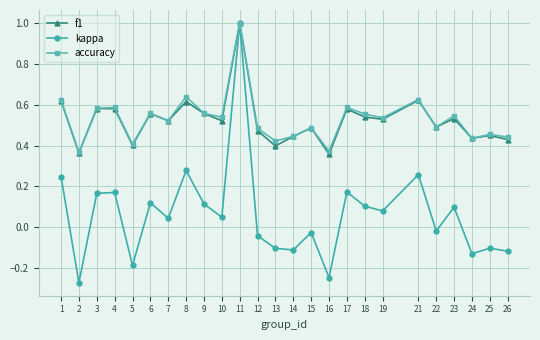

What is the greatest value displayed?

1.0